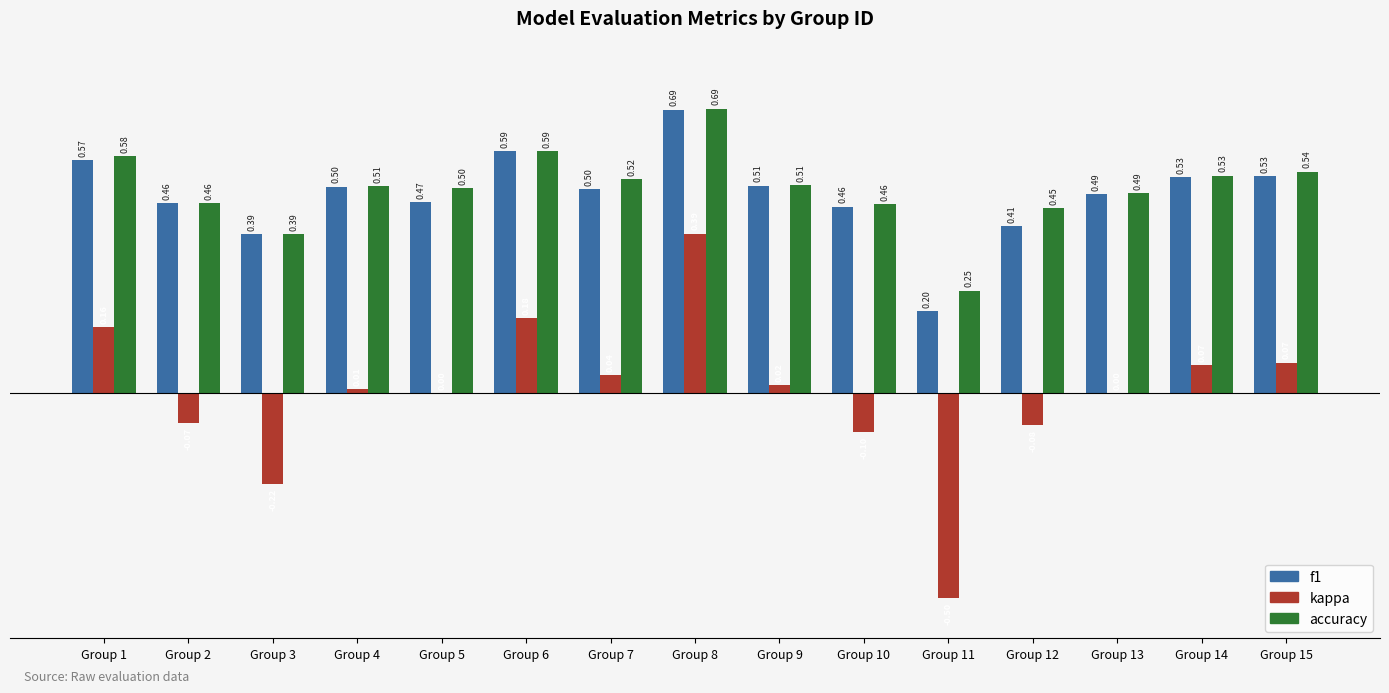

Is the value of f1 at Group 1 greater than the value of kappa at Group 4?

Yes